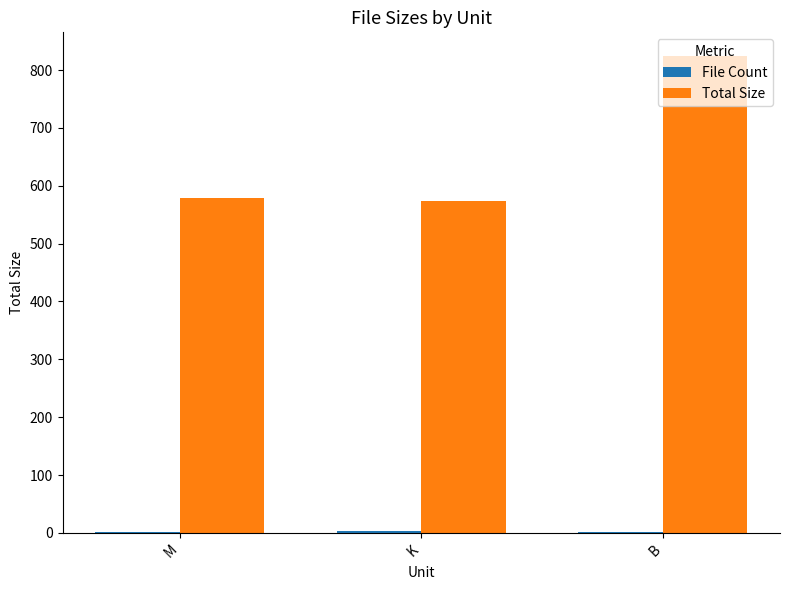

Which category has the highest value in the Total Size series?

B